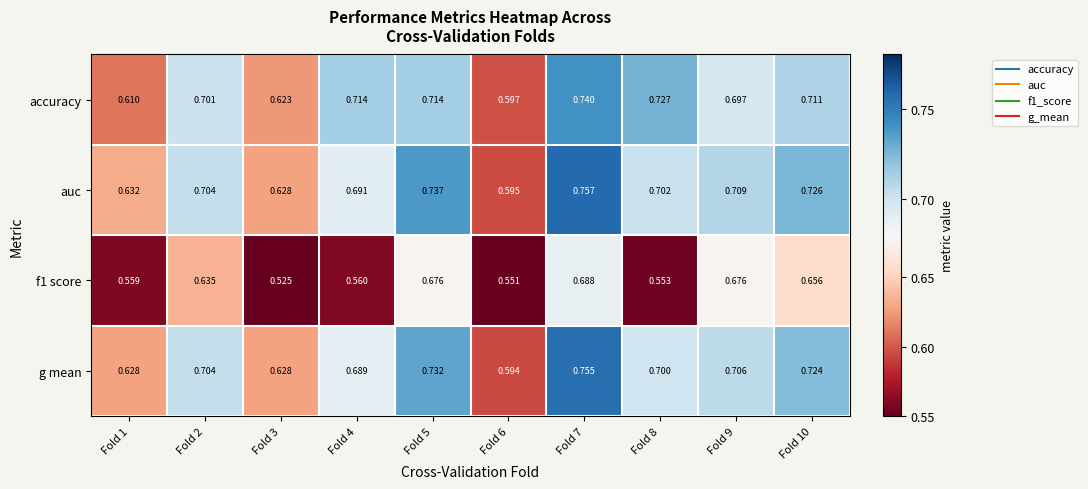

Is the value of accuracy at Fold 9 greater than the value of f1 score at Fold 5?

Yes